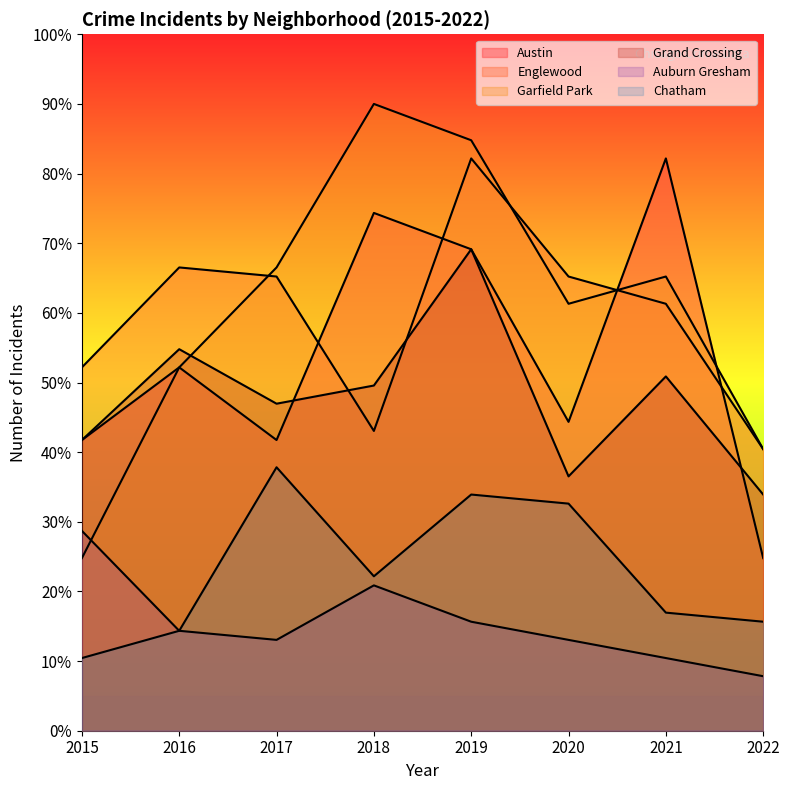

Between 2016 and 2021, which series saw the biggest shift?

Austin